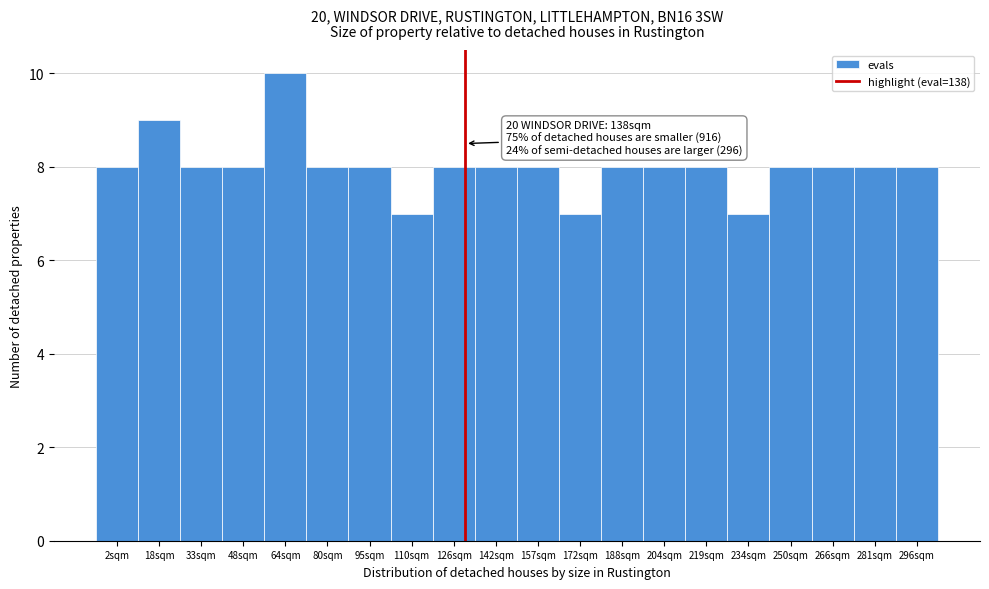

Reading left to right, list all the values displayed in this chart.

2sqm=8	18sqm=9	33sqm=8	48sqm=8	64sqm=10	80sqm=8	95sqm=8	110sqm=7	126sqm=8	142sqm=8	157sqm=8	172sqm=7	188sqm=8	204sqm=8	219sqm=8	234sqm=7	250sqm=8	266sqm=8	281sqm=8	296sqm=8